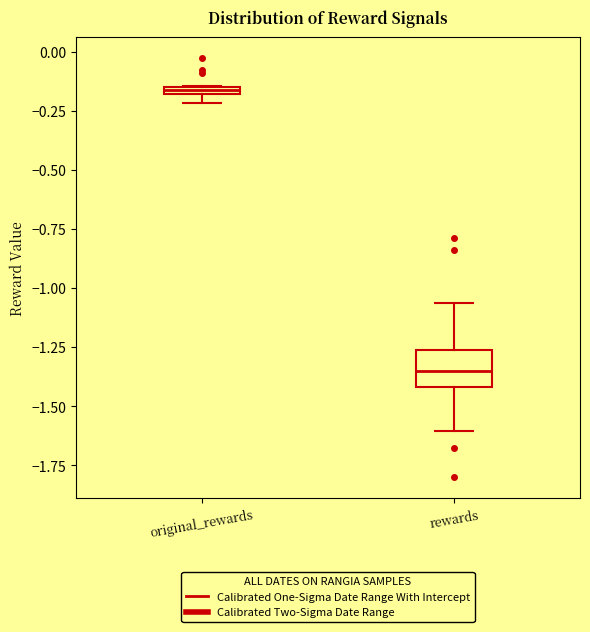

Which box has the lowest median line?

rewards